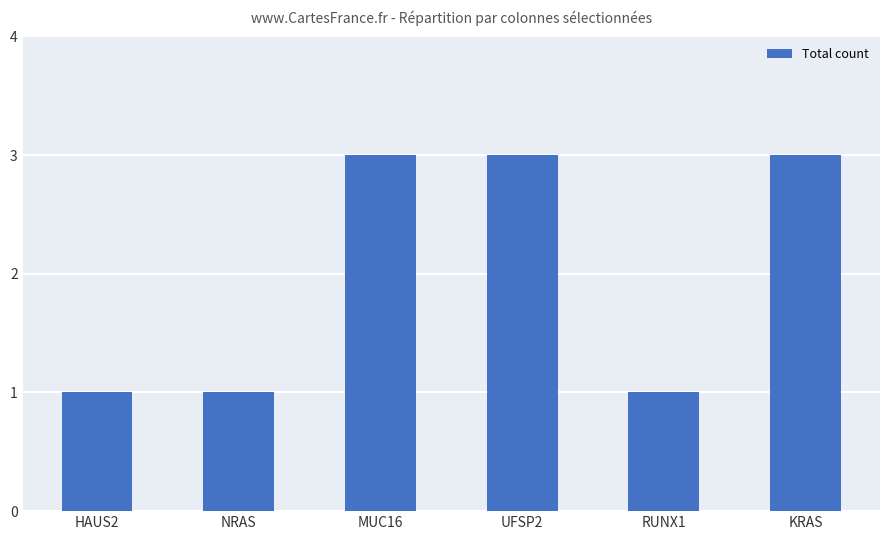

Is it true that the value at UFSP2 is 4?

False